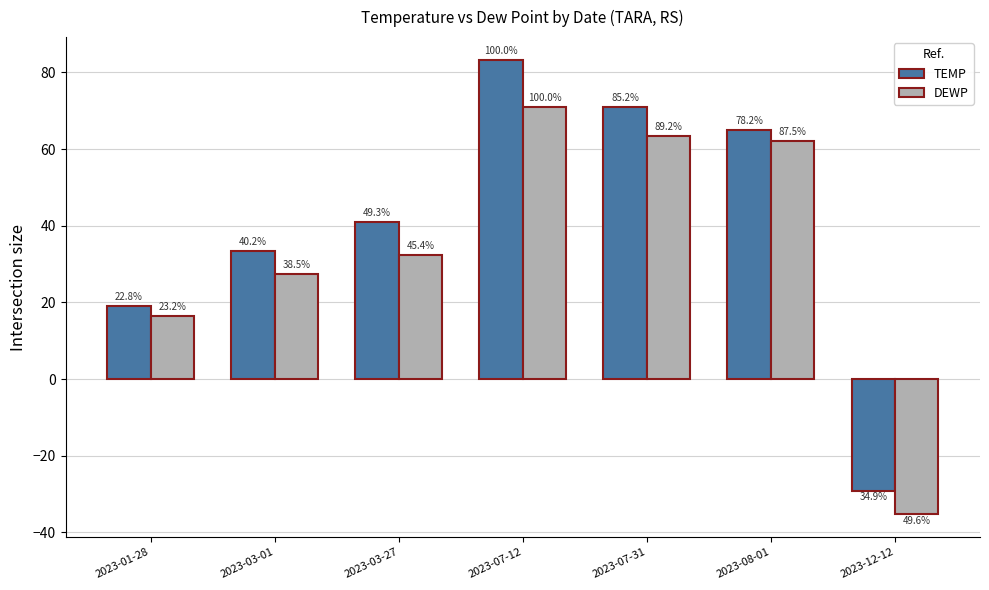

At which category is the sum across all series the highest?

2023-07-12